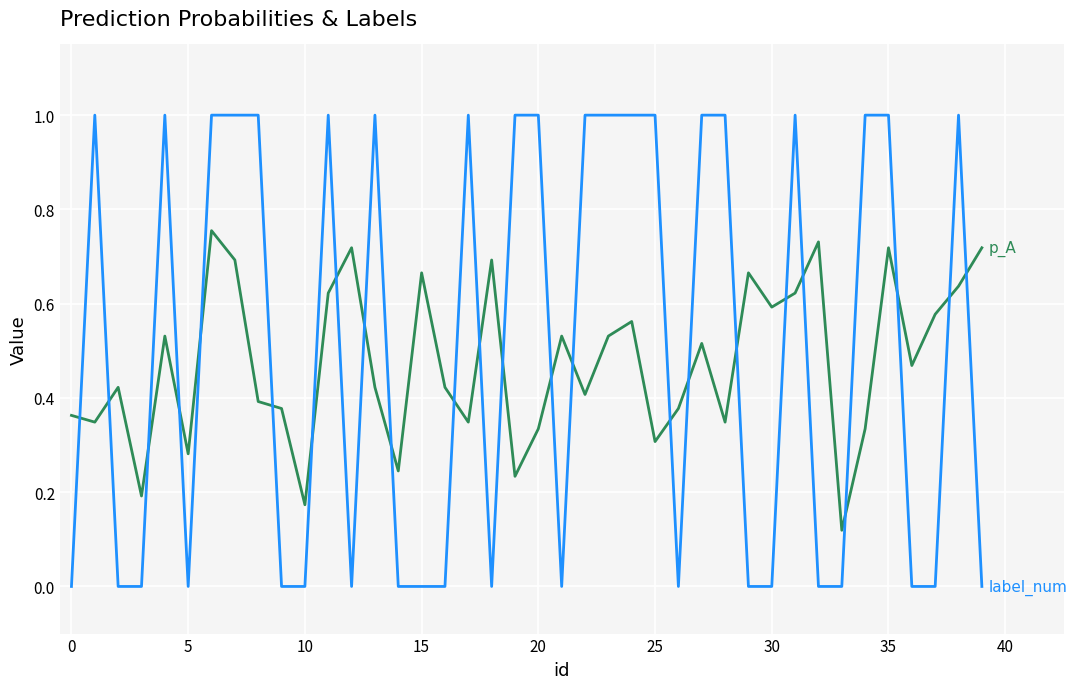

Does the chart have visible grid lines?

Yes